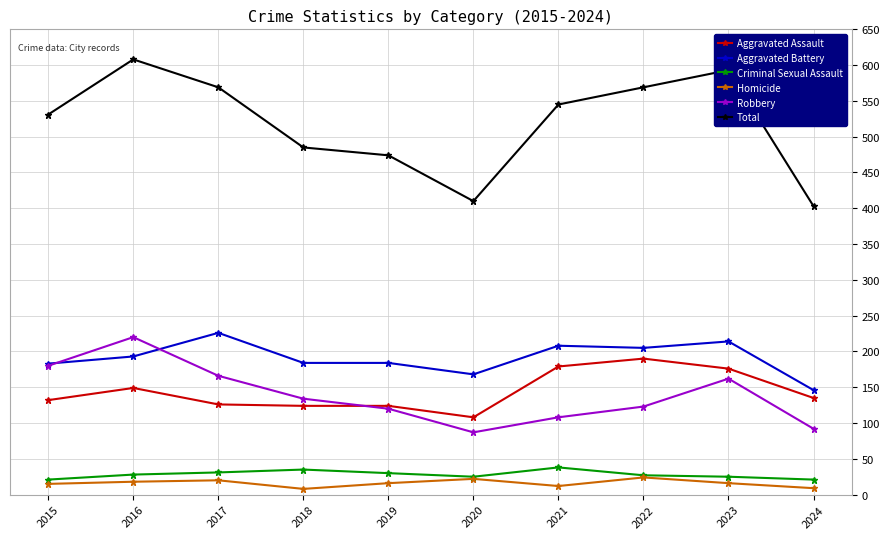

Is the value of Robbery at 2019 greater than the value of Criminal Sexual Assault at 2018?

Yes